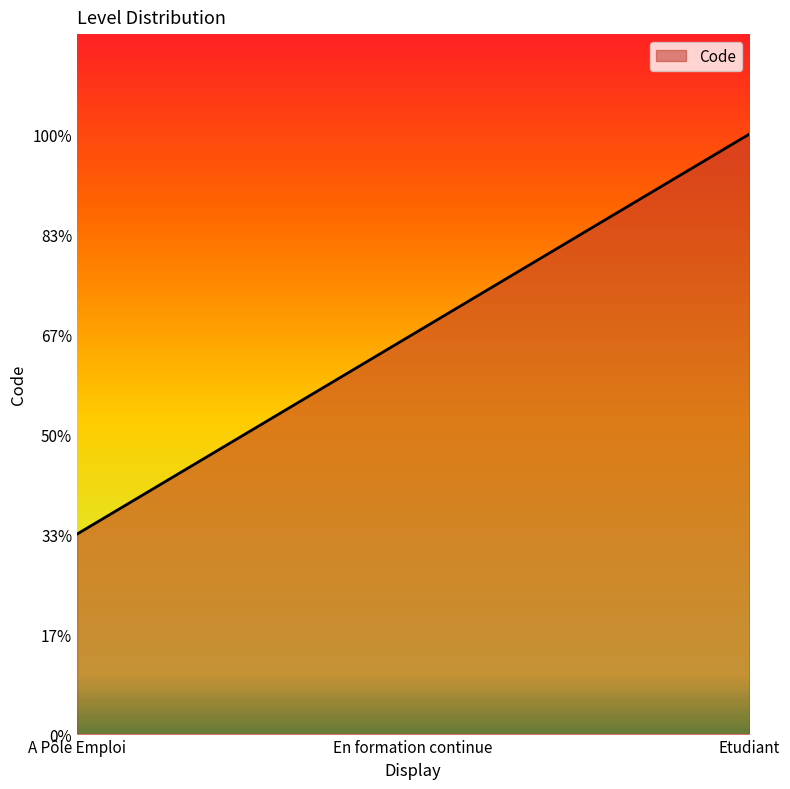

Approximately how many times larger is the value at Etudiant compared to A Pôle Emploi?

3.0